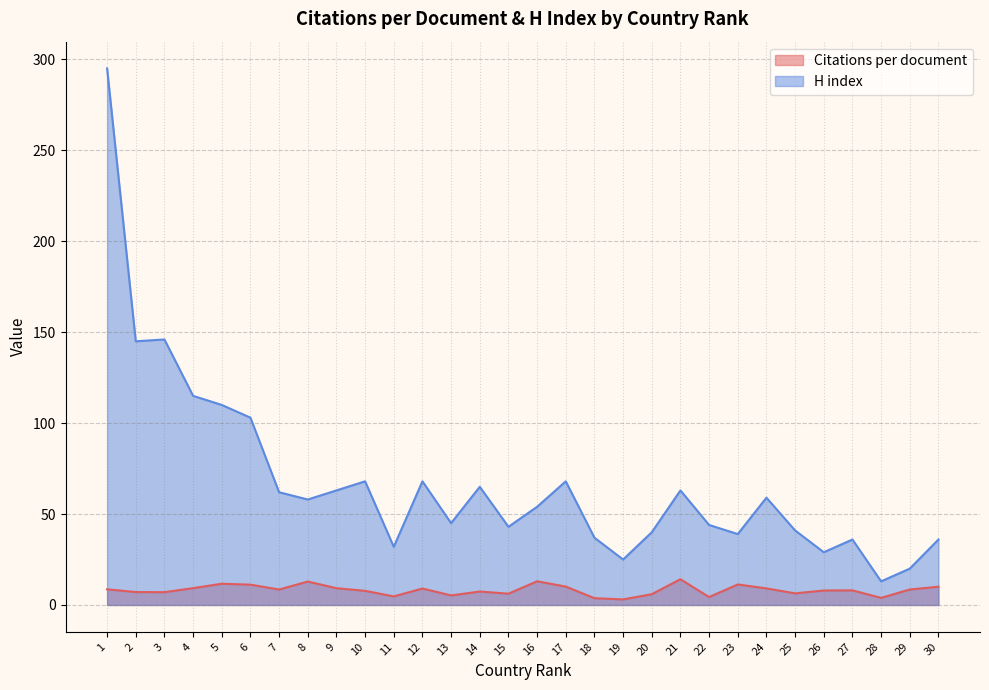

Is the value of Citations per document at 3 greater than the value of H index at 12?

No